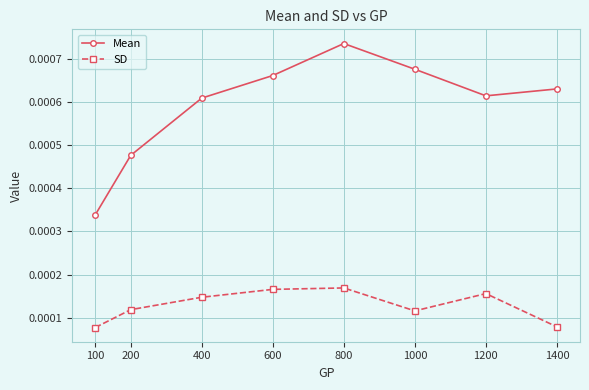

At which label is Mean closest to 0?

100